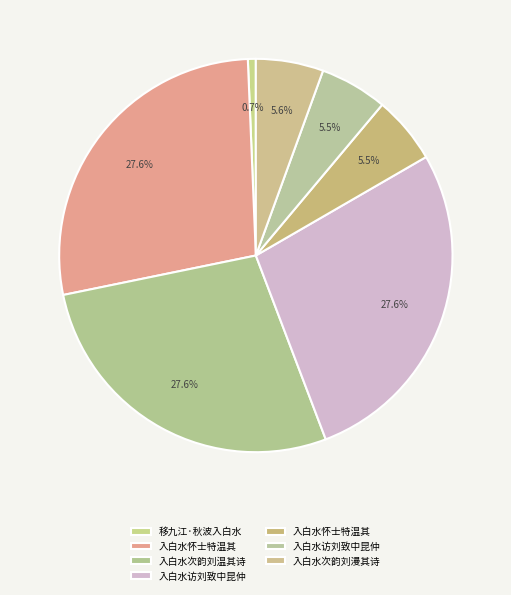

How many slices are in this pie chart?

7